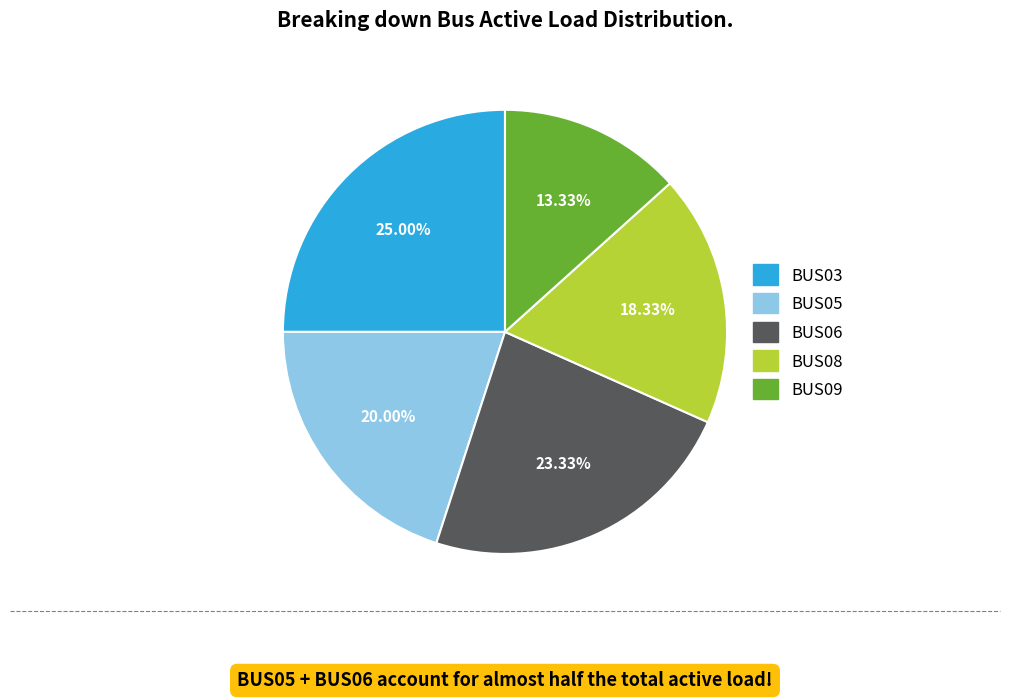

Is there any slice that represents more than half of the pie?

No